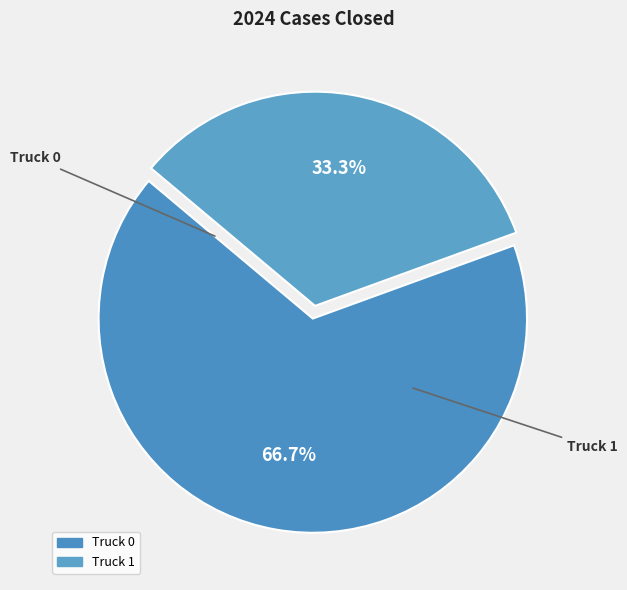

Do Truck 1 and Truck 0 together represent more than half of the pie?

Yes